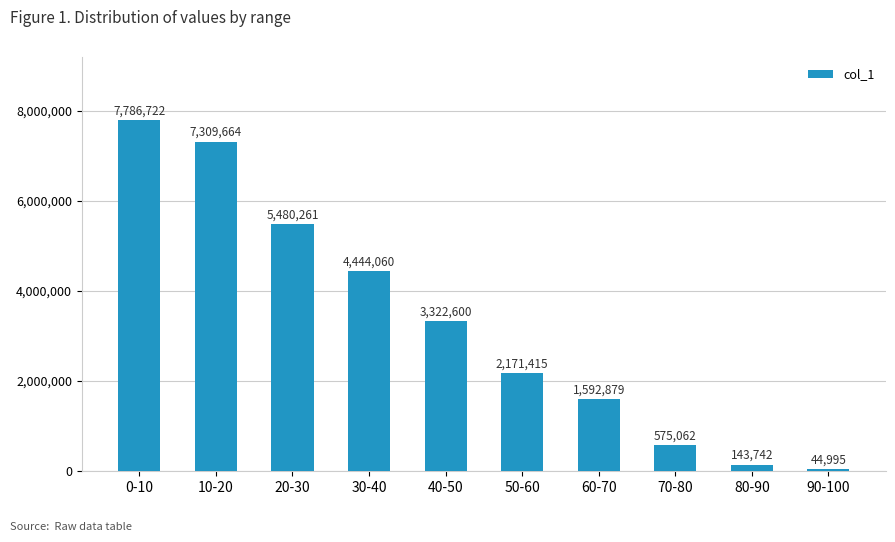

Which label corresponds to the largest value in the chart?

0-10